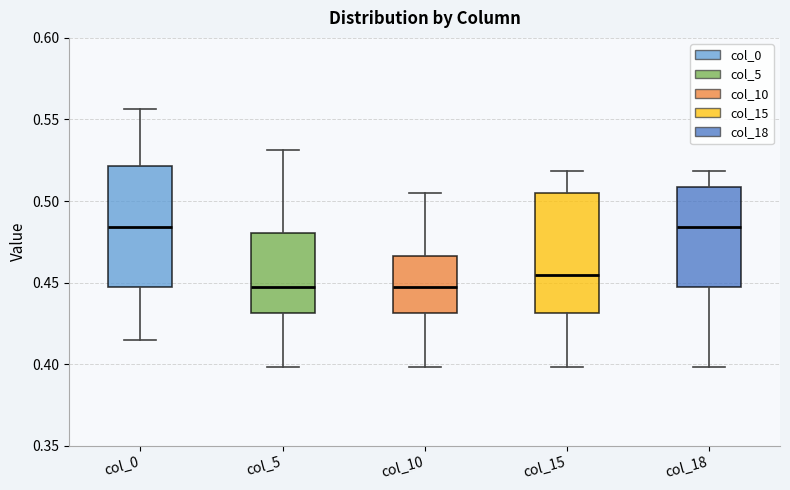

Reading left to right, read every box against the y-axis: the position of its median line, the range the box covers, and the ends of its whiskers. The values are not printed on the chart, so give them approximately, as read against the axis.

col_0: median 0.485, box 0.445 to 0.520, whiskers 0.415 to 0.555
col_5: median 0.445, box 0.430 to 0.480, whiskers 0.400 to 0.530
col_10: median 0.445, box 0.430 to 0.465, whiskers 0.400 to 0.505
col_15: median 0.455, box 0.430 to 0.505, whiskers 0.400 to 0.520
col_18: median 0.485, box 0.445 to 0.510, whiskers 0.400 to 0.520